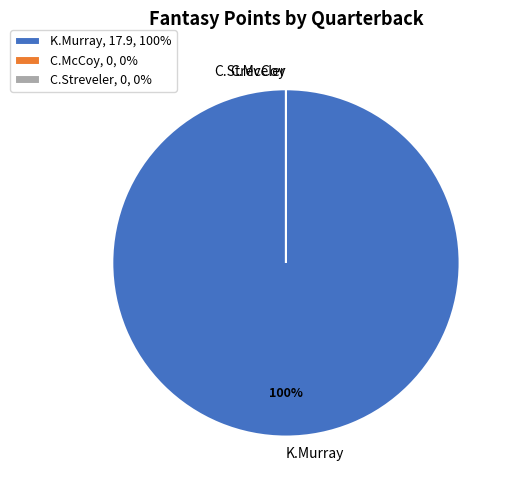

What is the change in value from K.Murray to C.Streveler?

-17.9